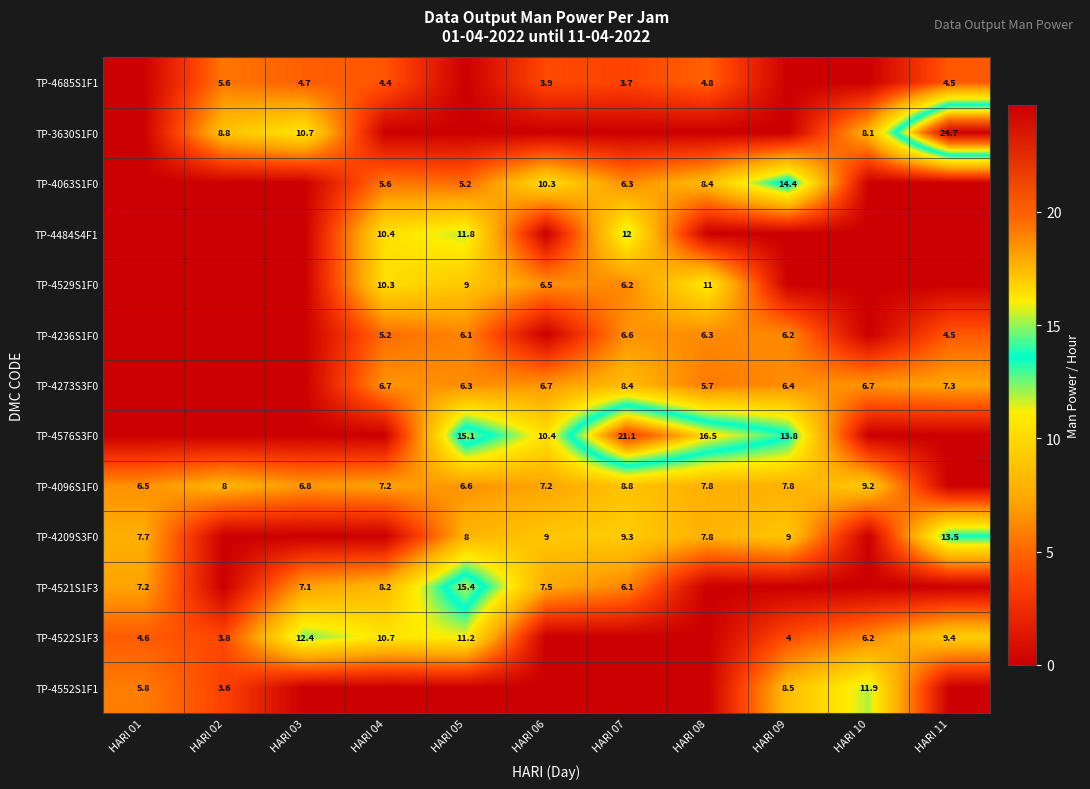

The TP-4063S1F0 series shows 6.3 at HARI 07. True or false?

True